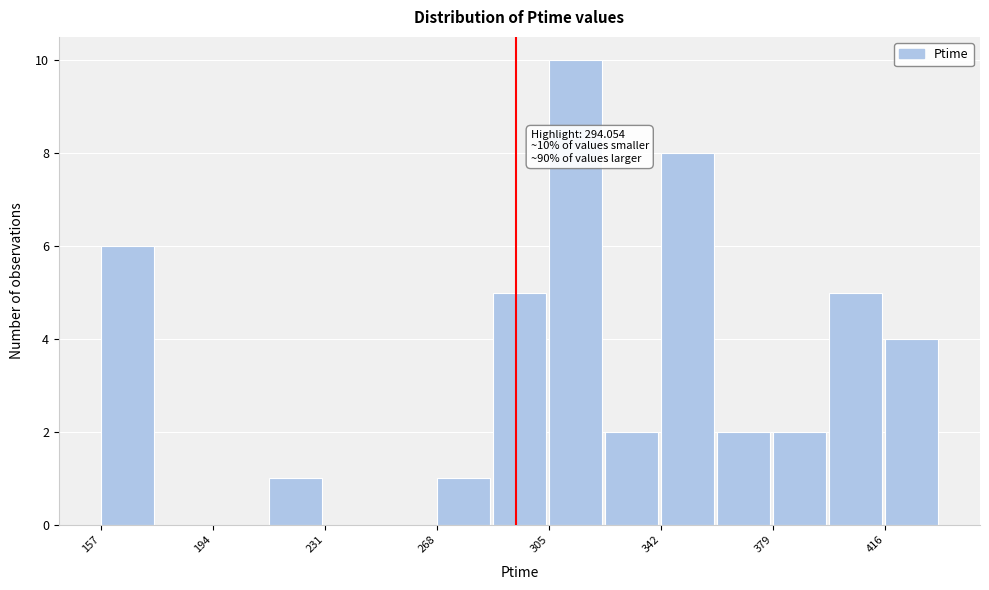

Around what value on the x-axis is the tallest bar? Give the approximate position of its centre, as read against the axis.

315